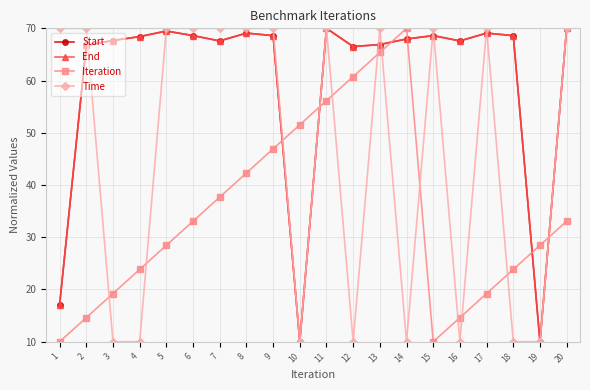

Count the number of data series in this chart.

4